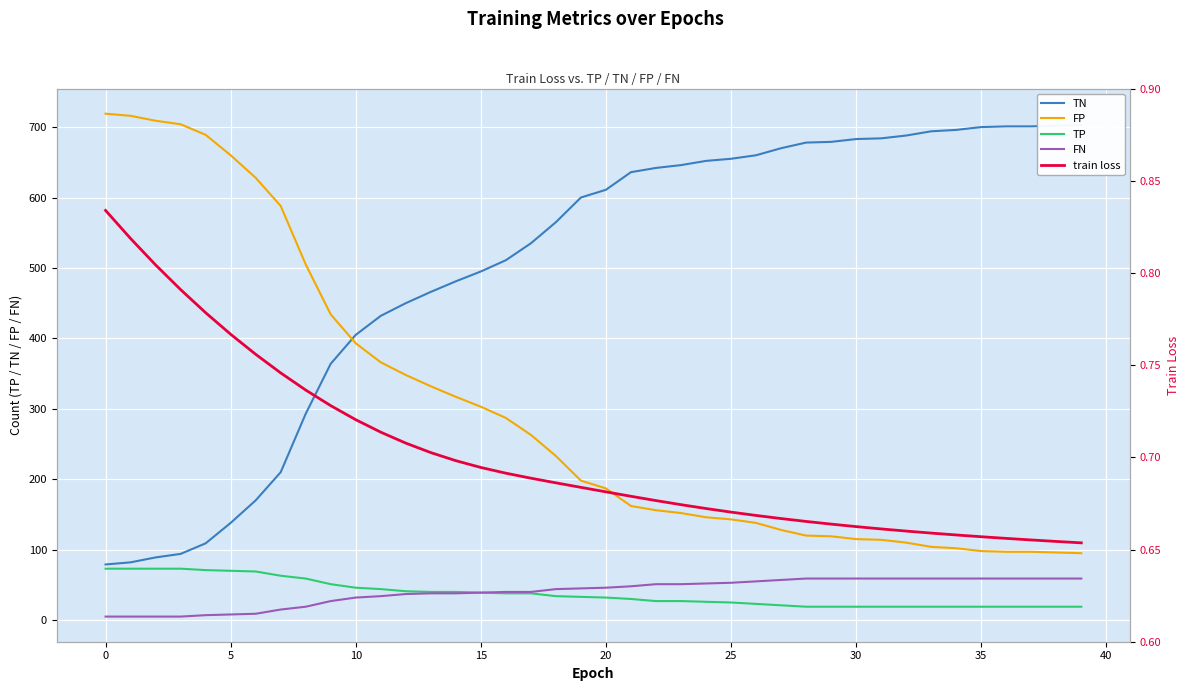

Is it true that TP equals 25 at 25?

True